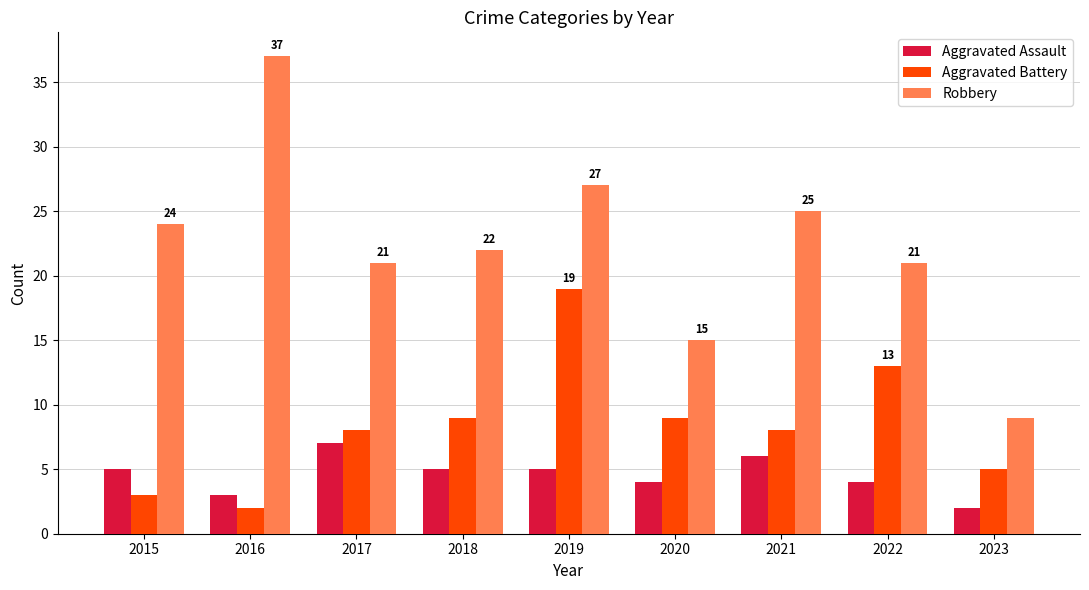

Does the chart contain any negative values?

No